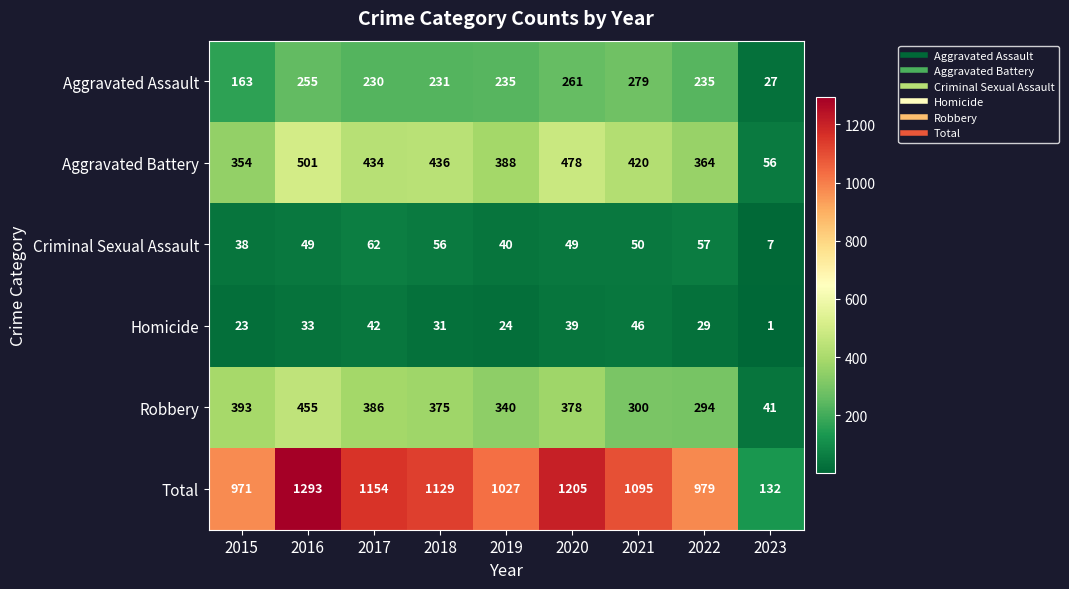

Count the number of data series in this chart.

6